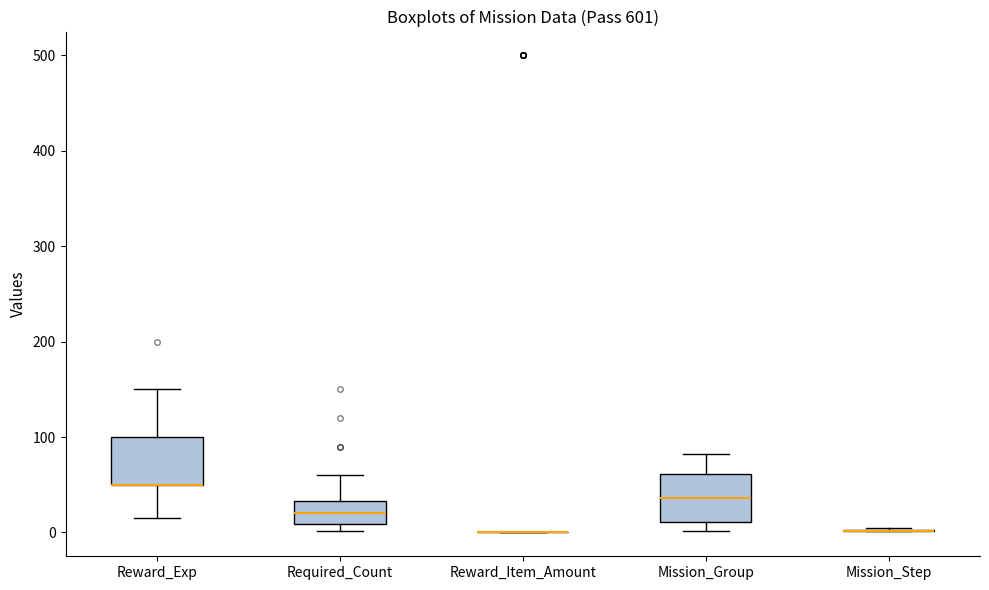

Reading left to right, transcribe this box plot: for each box, give where its median line is, the range the box spans, and where its two whiskers end, as read against the y-axis. The values are not printed on the chart, so give them approximately, as read against the axis.

Reward_Exp: median 50 (drawn on the box's lower edge), box 50 to 100, whiskers 20 to 150
Required_Count: median 20, box 10 to 30, whiskers 0 to 60
Reward_Item_Amount: box collapsed to a line at 0, whiskers 0 to 0
Mission_Group: median 40, box 10 to 60, whiskers 0 to 80
Mission_Step: box collapsed to a line at 0, whiskers 0 to 10